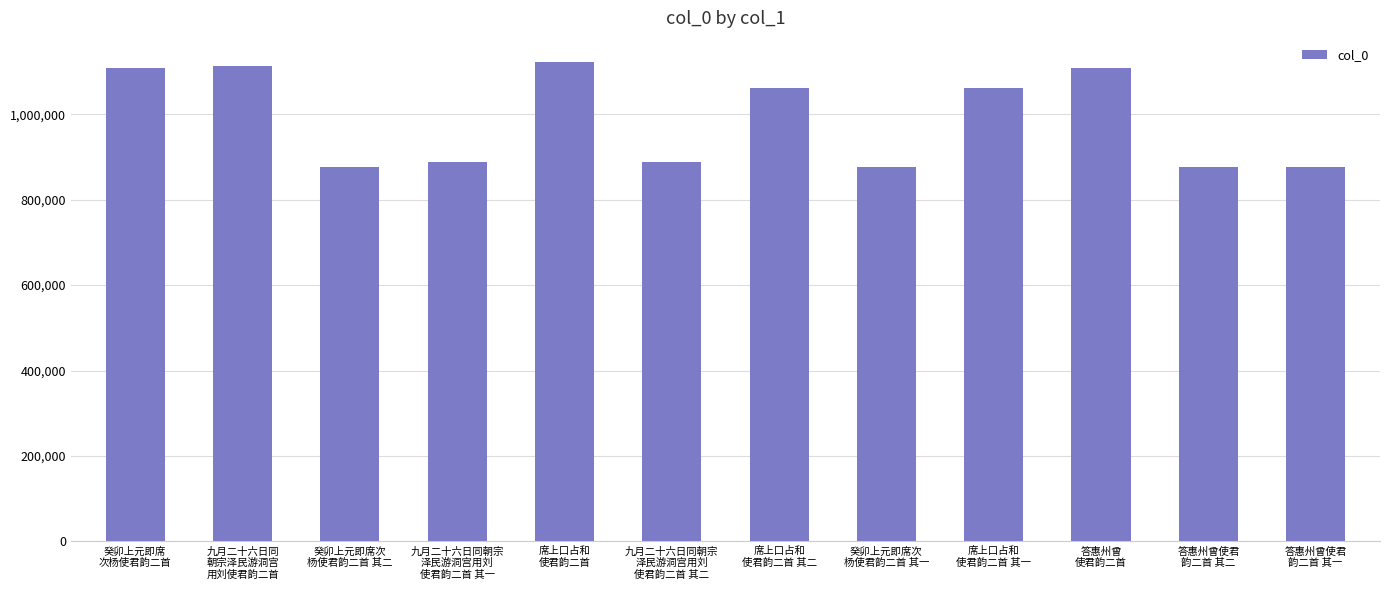

What is the label of the 12th bar from the right?

癸卯上元即席
次杨使君韵二首